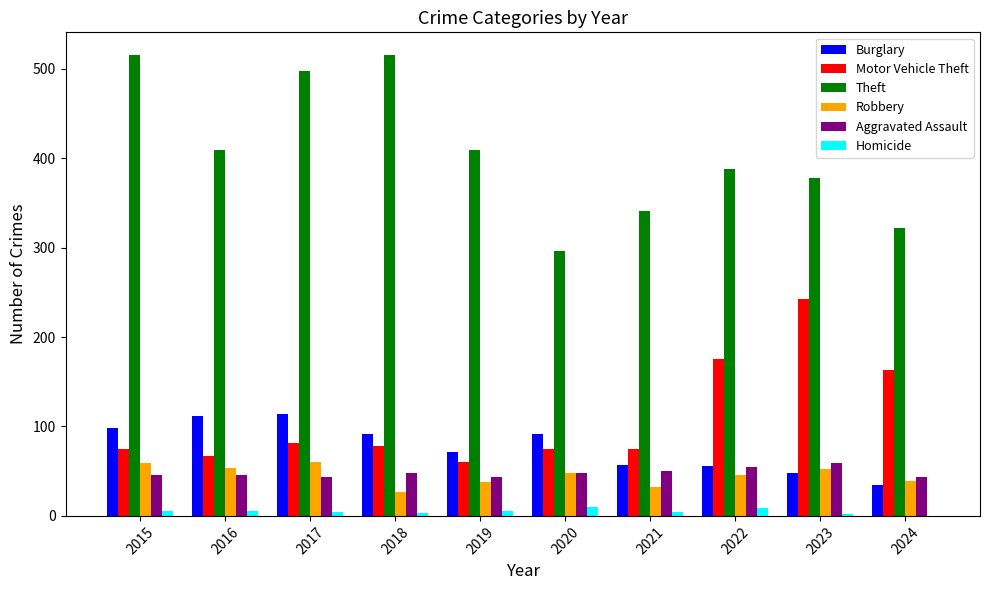

The value of Aggravated Assault at 2016 is 28. True or false?

False